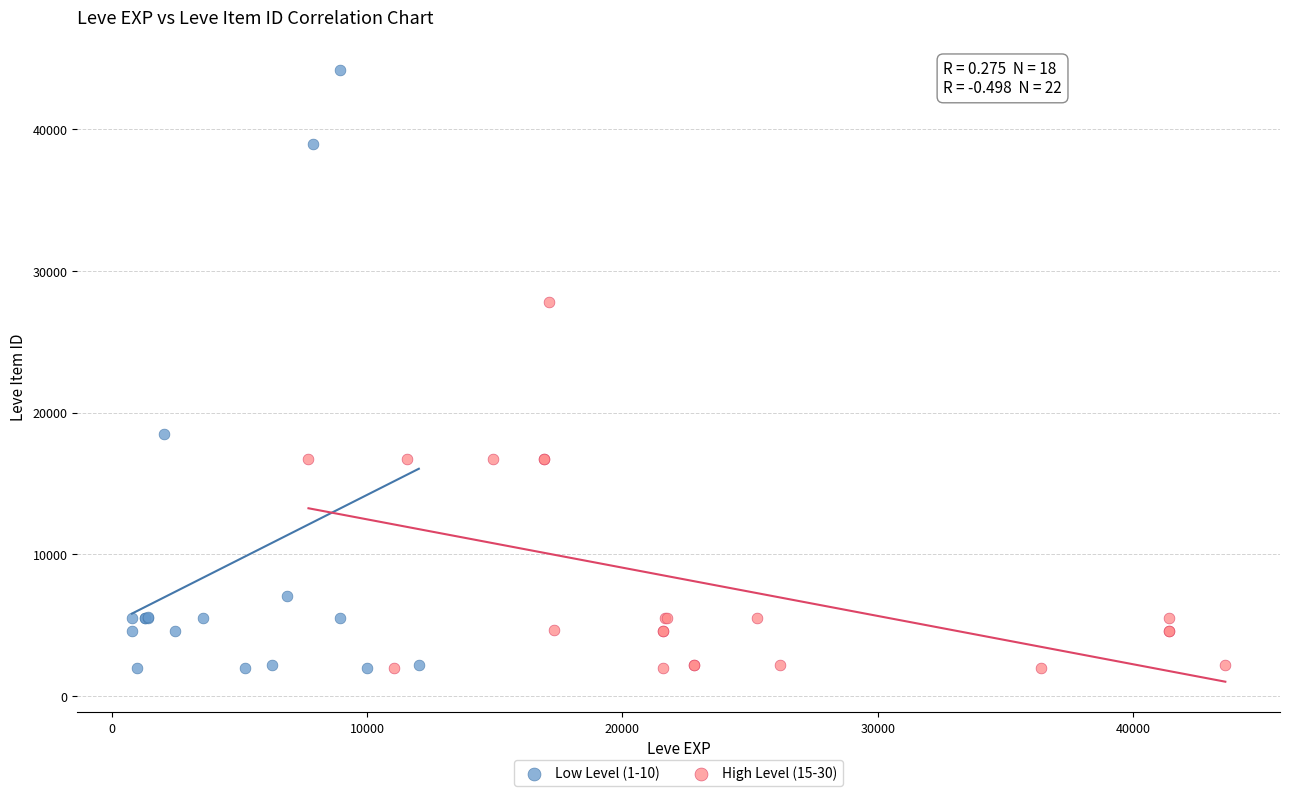

Which series has the largest Y range (max minus min)?

Low Level (1-10)